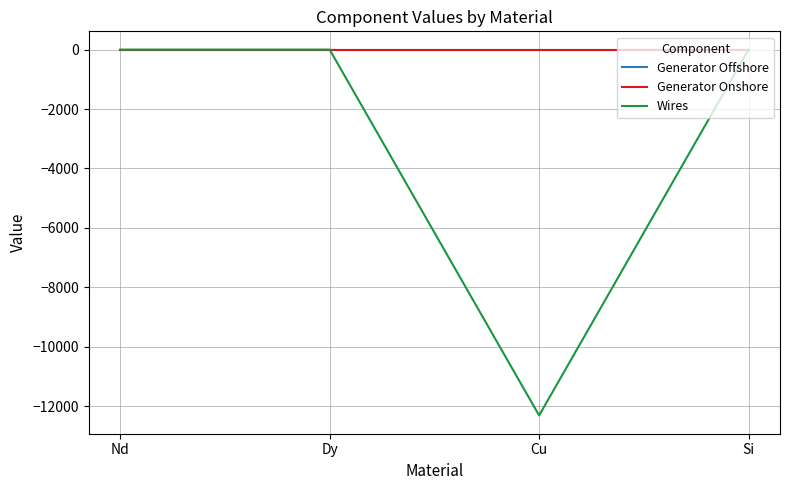

Which series has the widest spread of values?

Wires